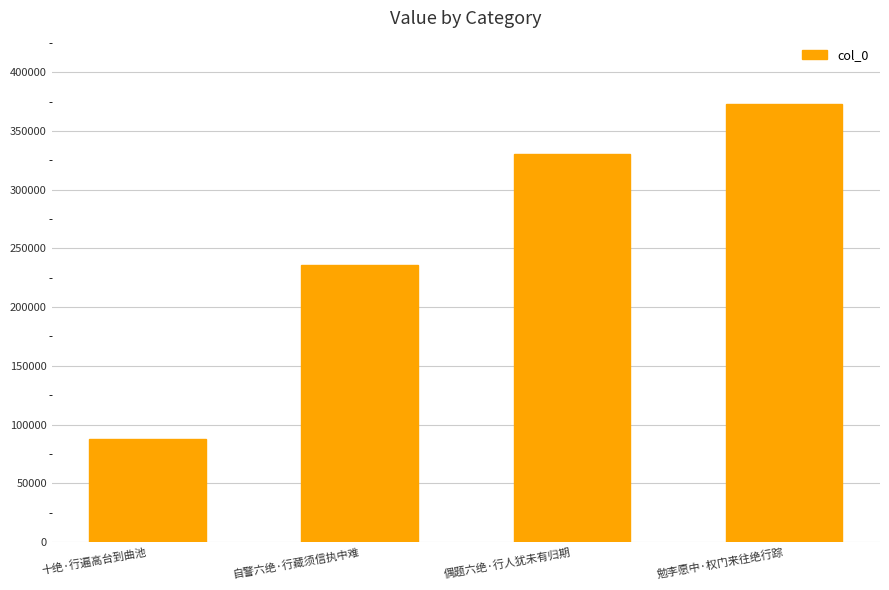

Where is the data nearest to the value 230459?

自警六绝·行藏须信执中难